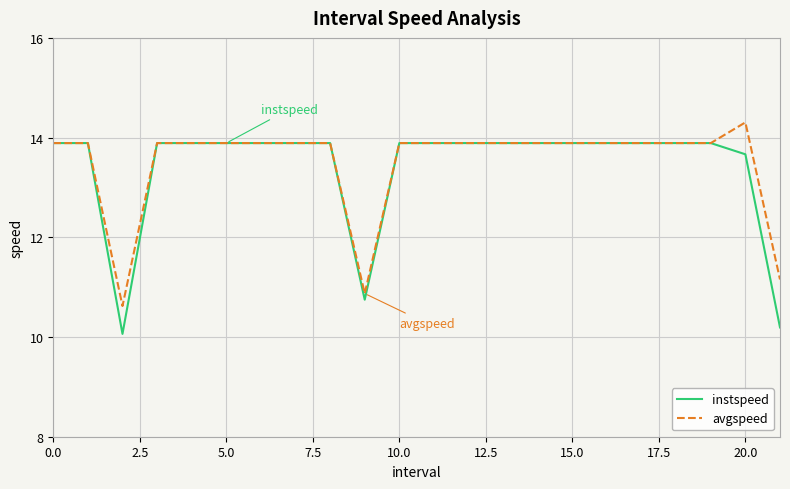

Which series has the largest range (max minus min)?

instspeed